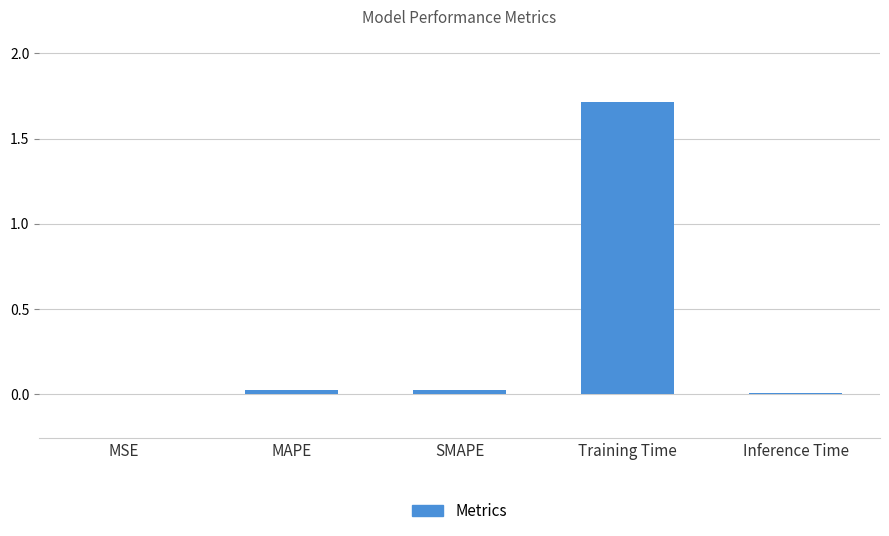

True or false: the data shows 0.0 at MSE.

True